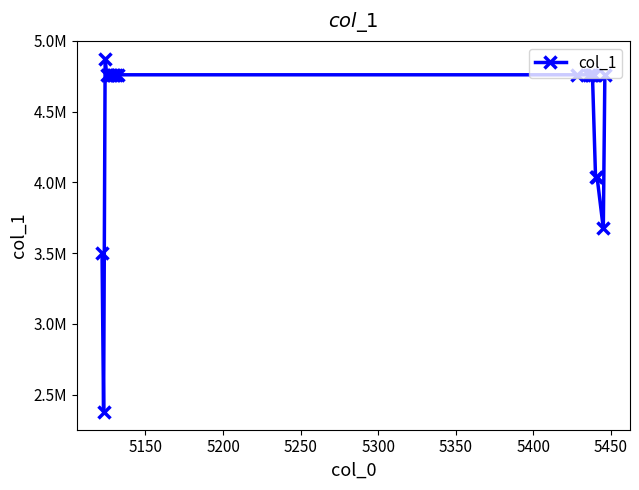

How many data points are less than 4760733?

5